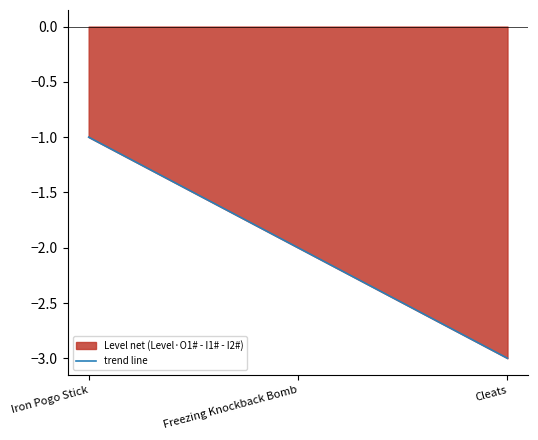

What is the value of the 2nd point from the left?

-2